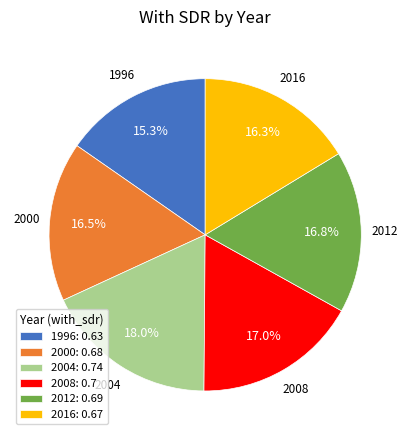

Between 2008 and 1996, which is larger?

2008